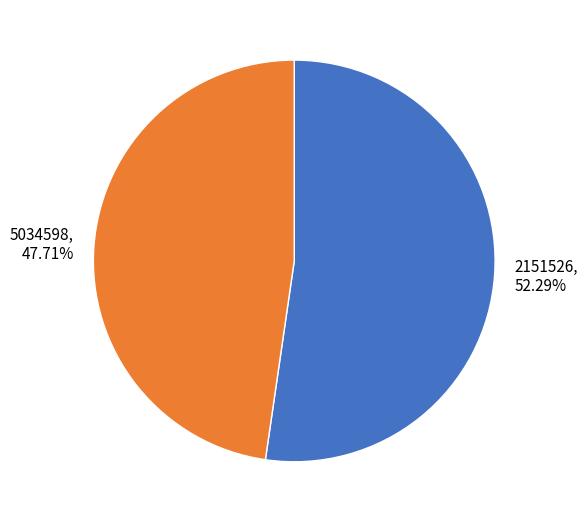

To the nearest percent, what is the difference between the 5034598 and 2151526 slice percentages?

5%